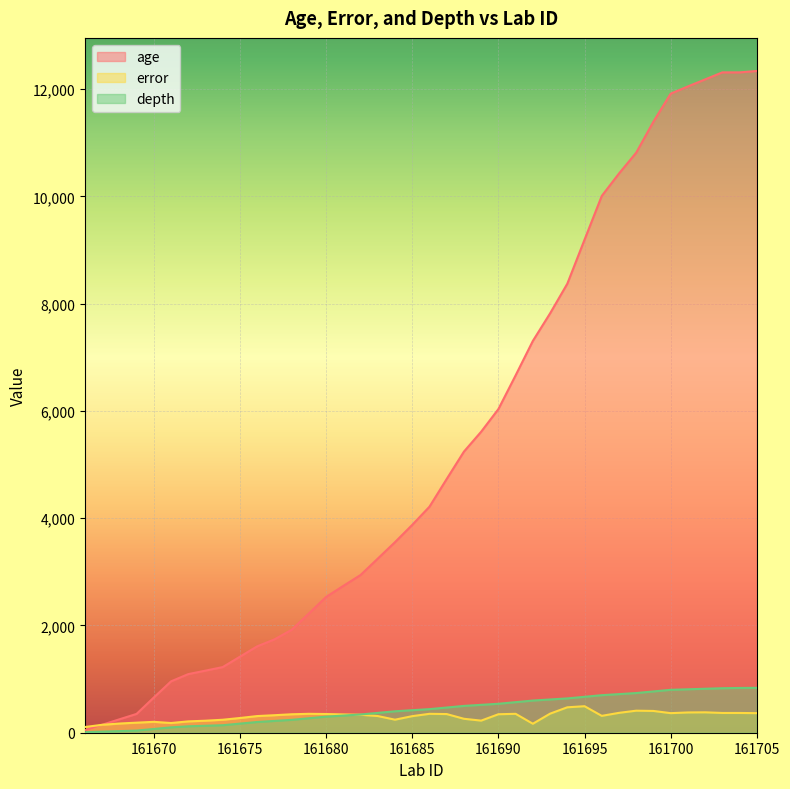

What is the value of the error point at the 10th from the left?

274.5